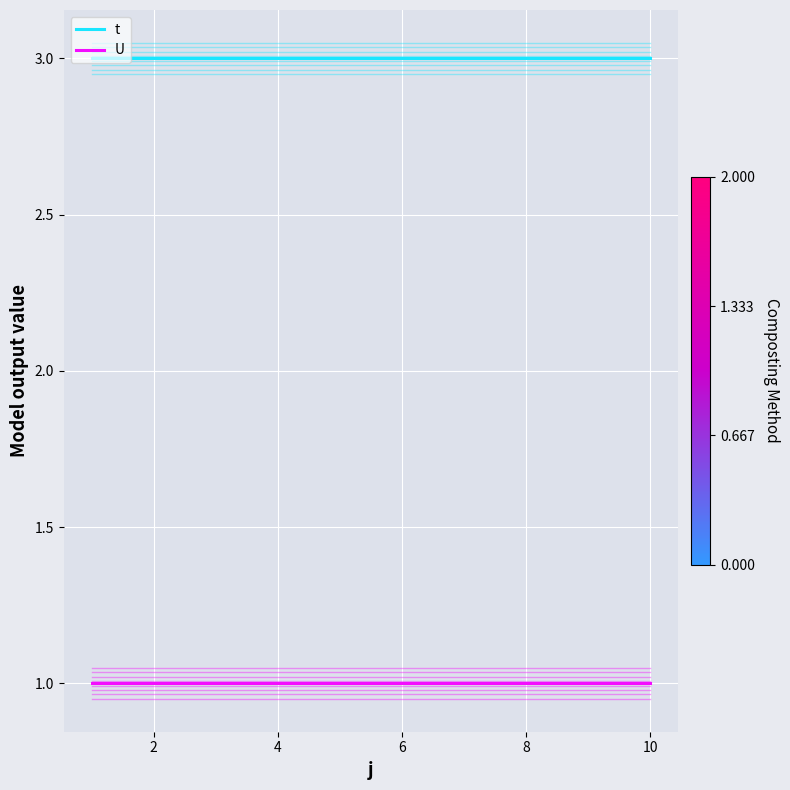

True or false: U and t intersect in this chart.

False